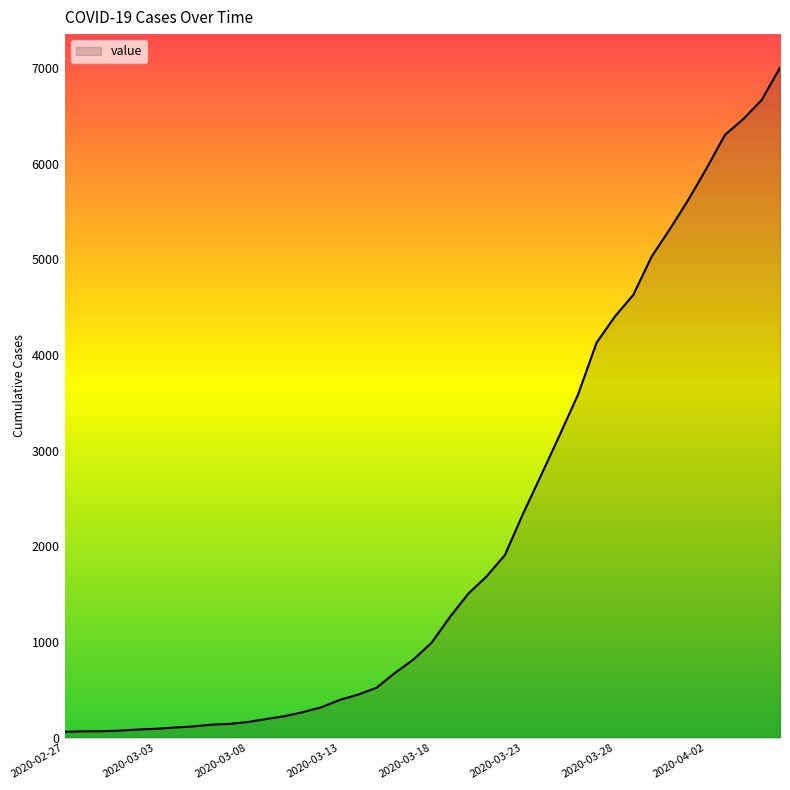

What is the difference between the maximum and minimum values?

6939